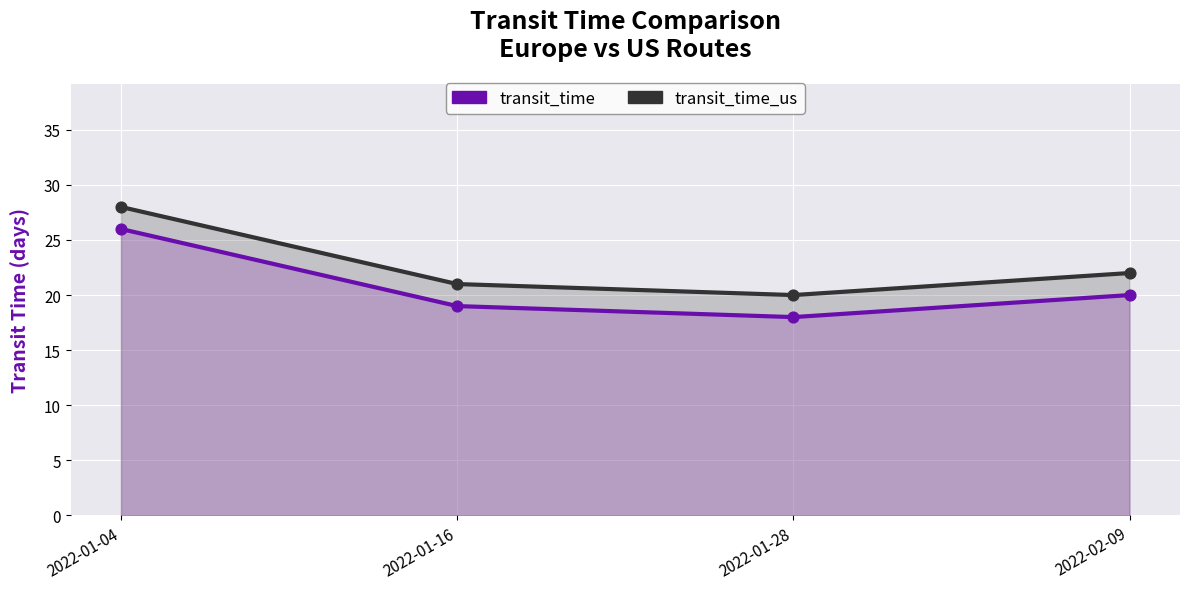

Which series has the largest Y range (max minus min)?

transit_time